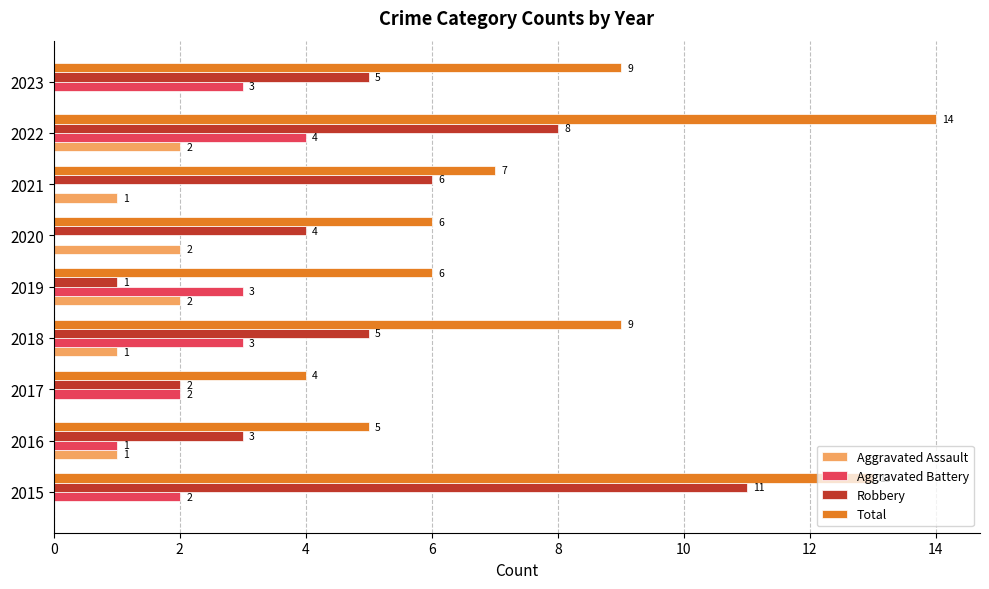

What is the maximum value shown in the chart?

14